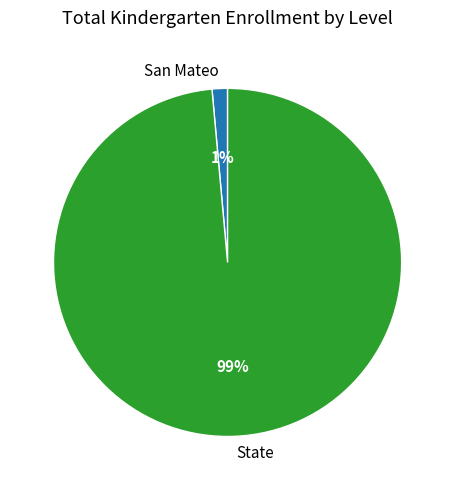

Rank the categories by value from highest to lowest.

State, San Mateo